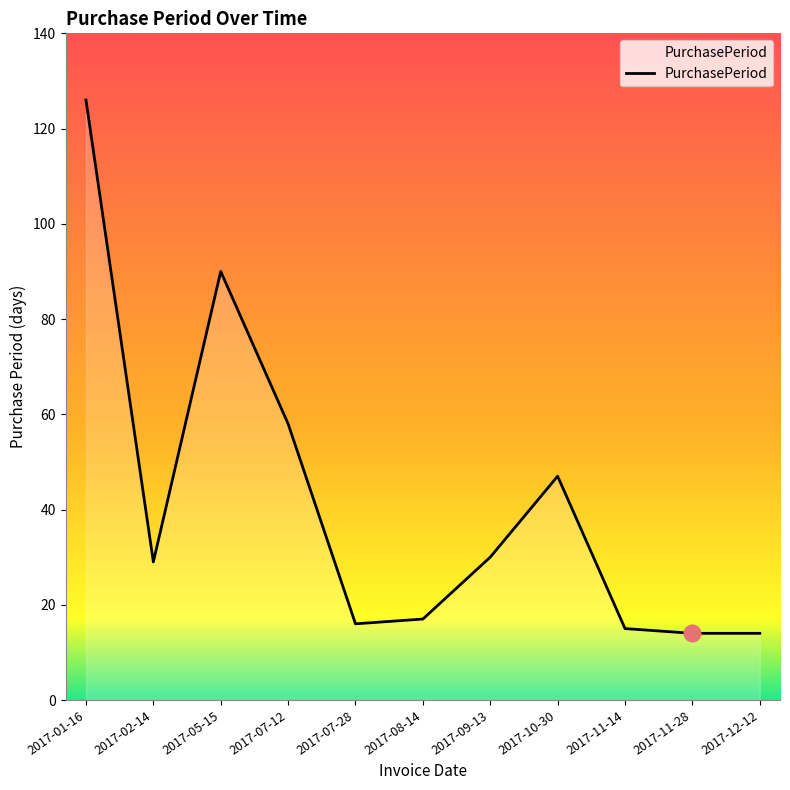

Where is the first local minimum?

2017-02-14